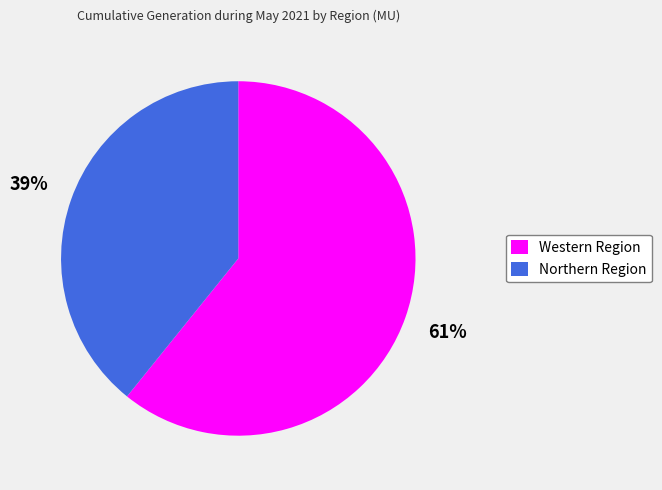

Rank the categories by value from lowest to highest.

Northern Region, Western Region